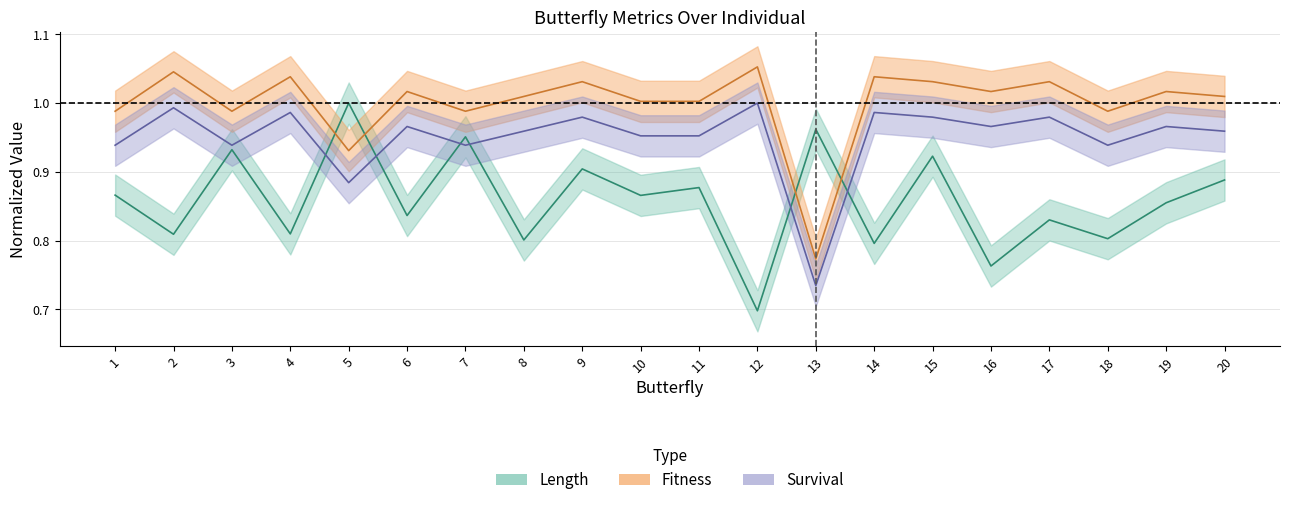

Where is the first local minimum for Fitness?

3